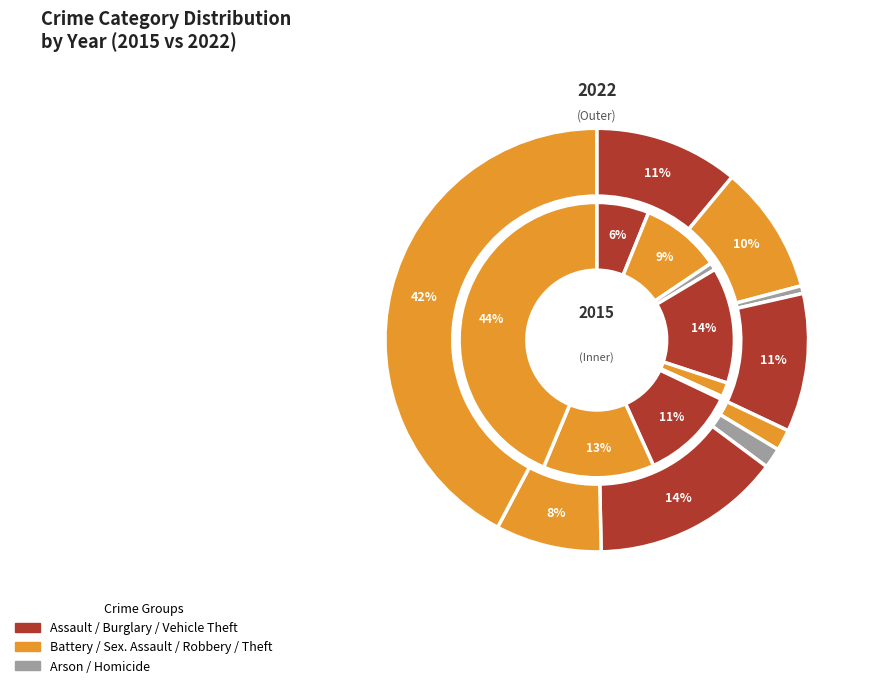

Is it true that Theft is 42% of the pie?

True